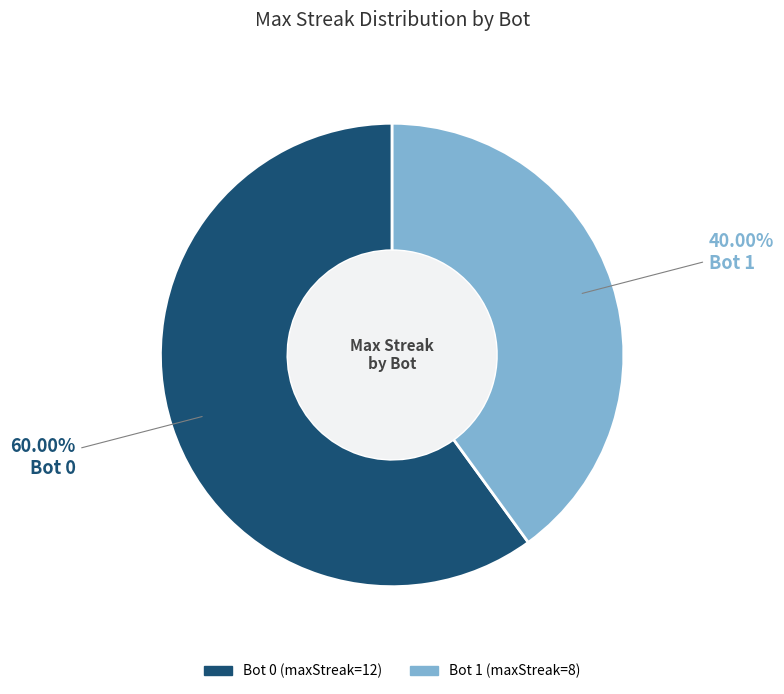

Is it true that Bot 0 is 67% of the pie?

False